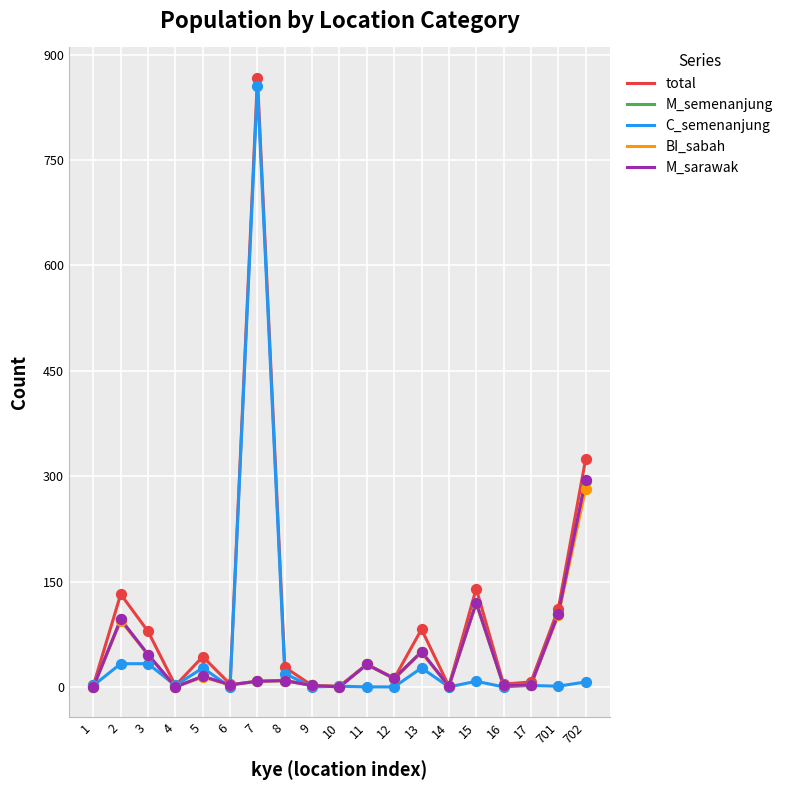

Which series has the largest range (max minus min)?

total